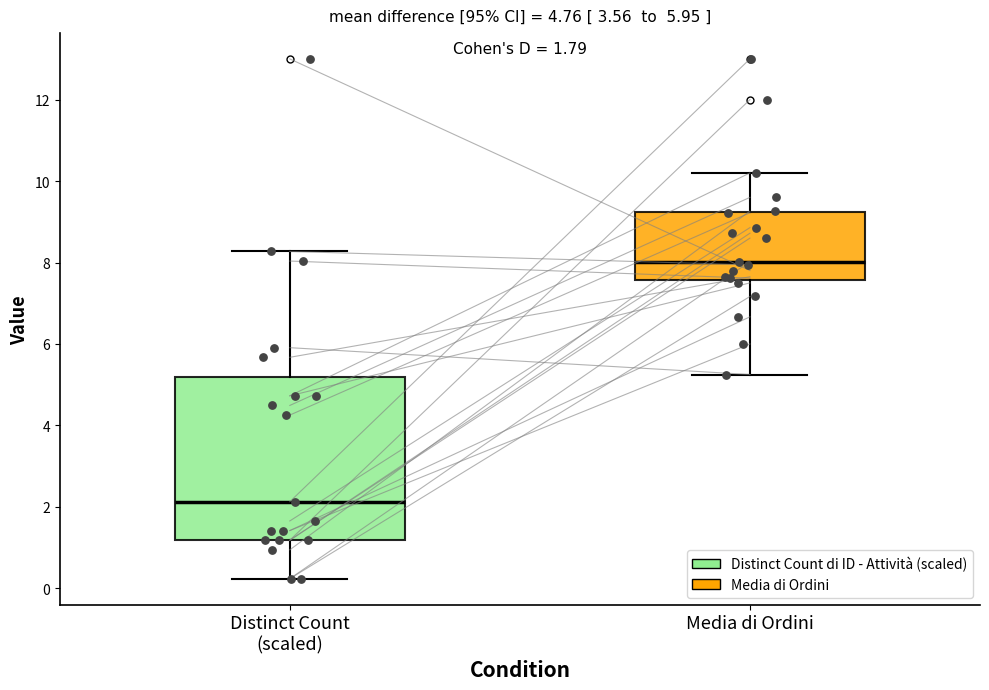

Which box has the highest median line?

Media di Ordini